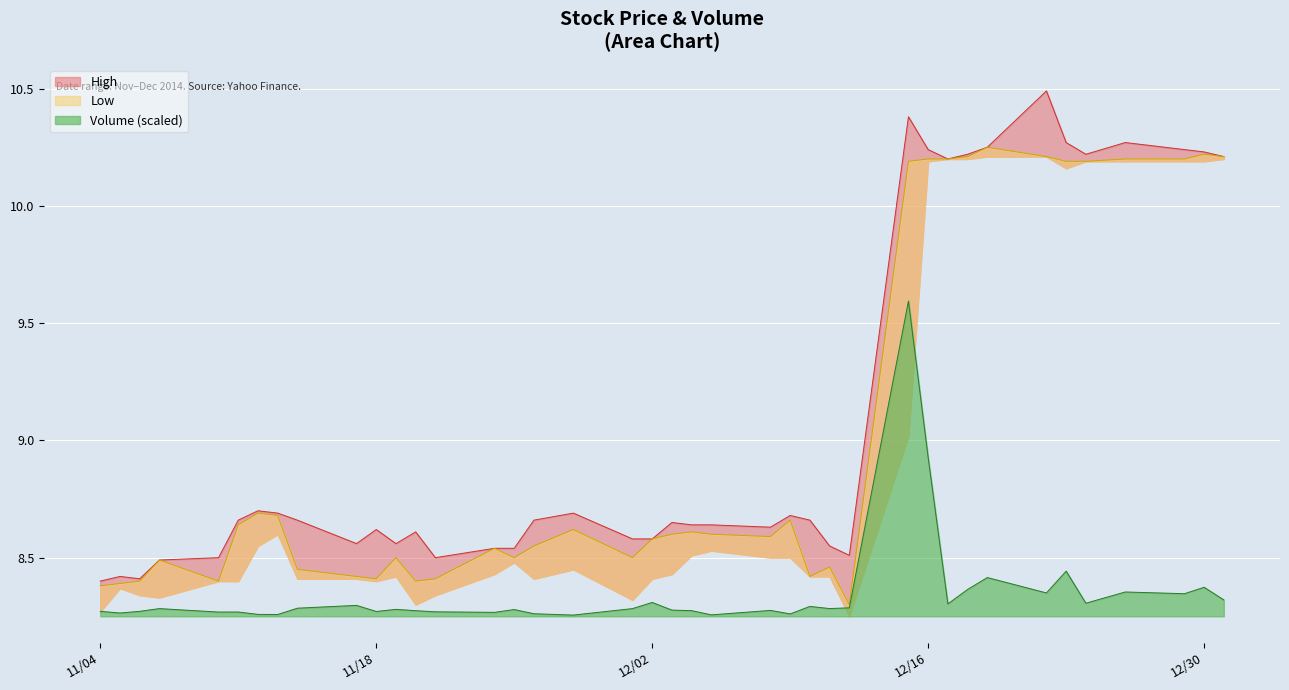

The value of High at 2014-12-08 is 3.0. True or false?

False